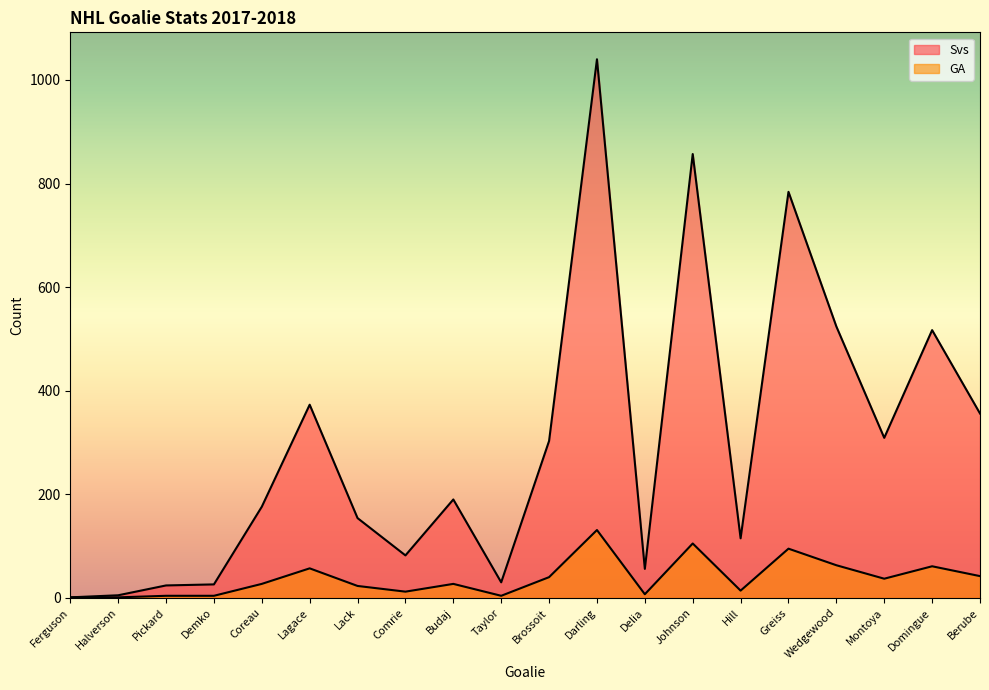

What position from the right is Budaj?

12